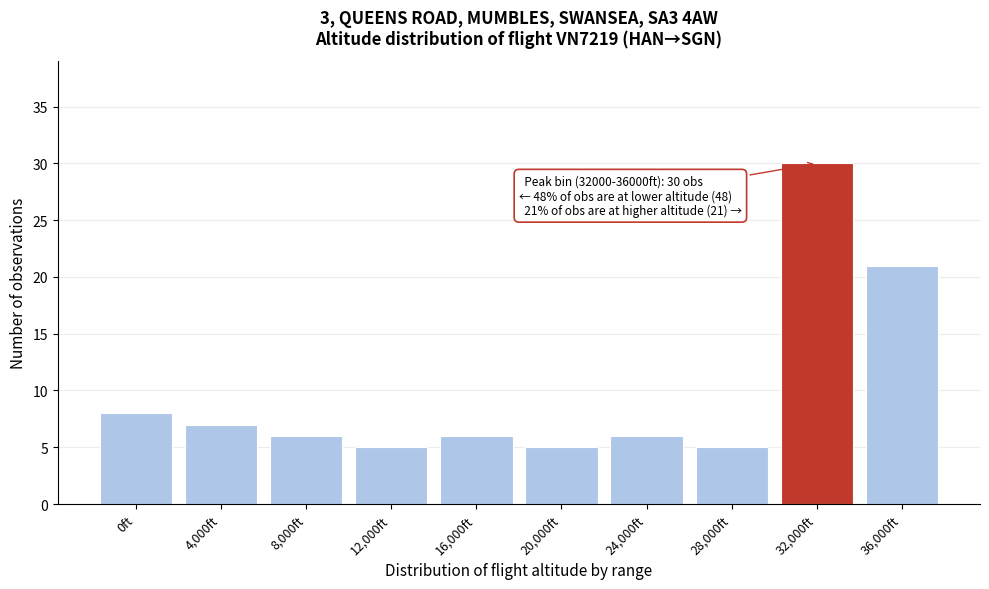

Reading left to right, what are all the values shown in this chart?

0ft=8	4,000ft=7	8,000ft=6	12,000ft=5	16,000ft=6	20,000ft=5	24,000ft=6	28,000ft=5	32,000ft=30	36,000ft=21